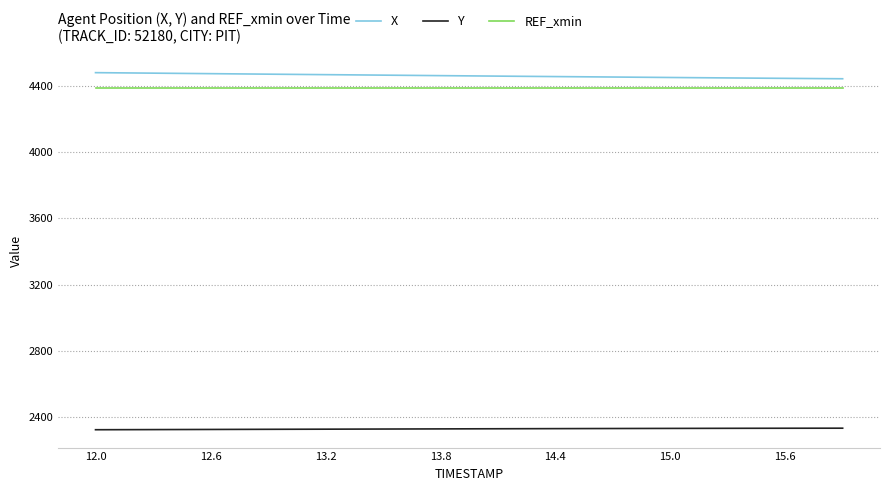

True or false: X and Y cross at least once.

False